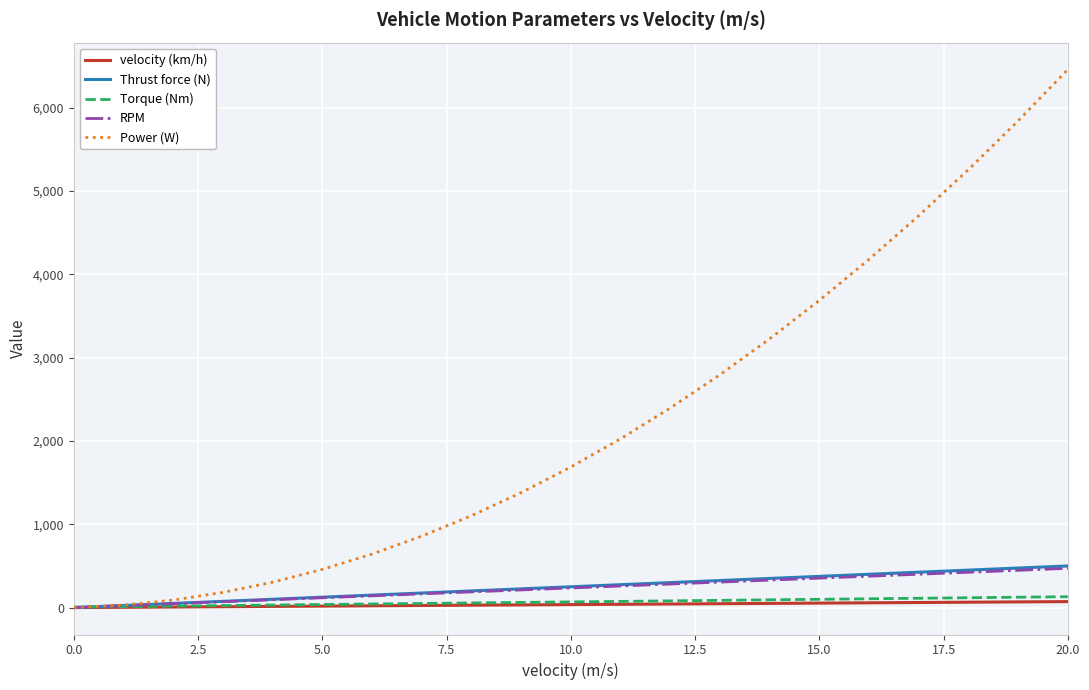

Which series has the widest spread of values?

Power (W)